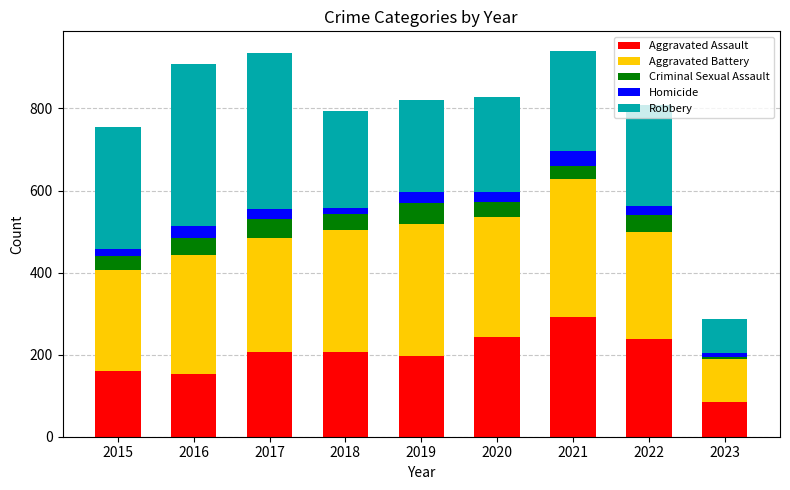

What is the value of the Aggravated Assault bar at the 7th from the left?

292